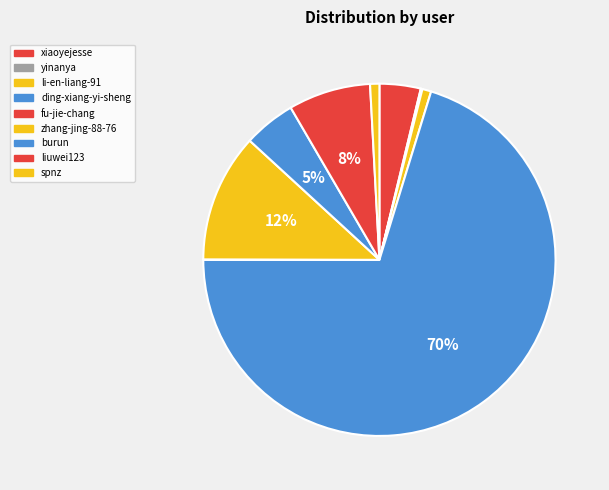

How many slices are in this pie chart?

9